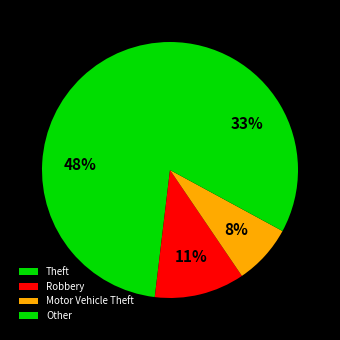

Is it true that Motor Vehicle Theft is 1% of the pie?

False